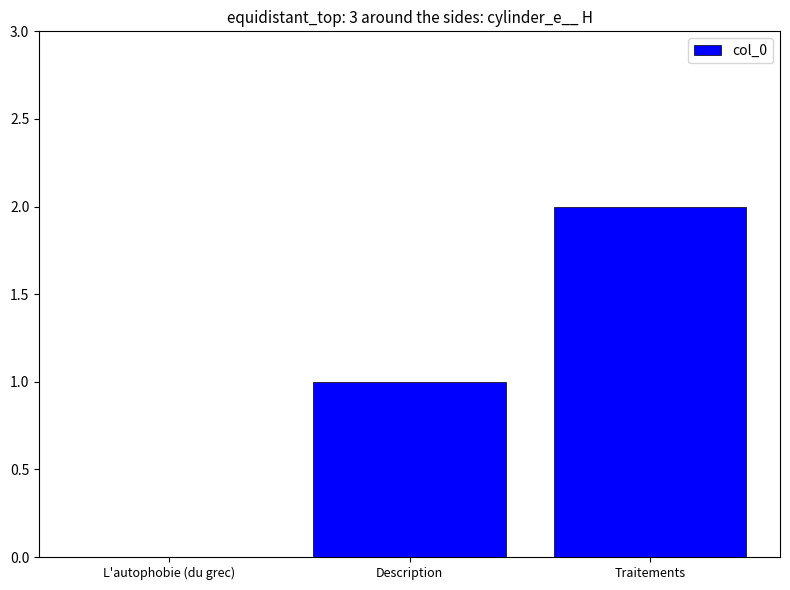

Between Description and L'autophobie (du grec), which is larger?

Description